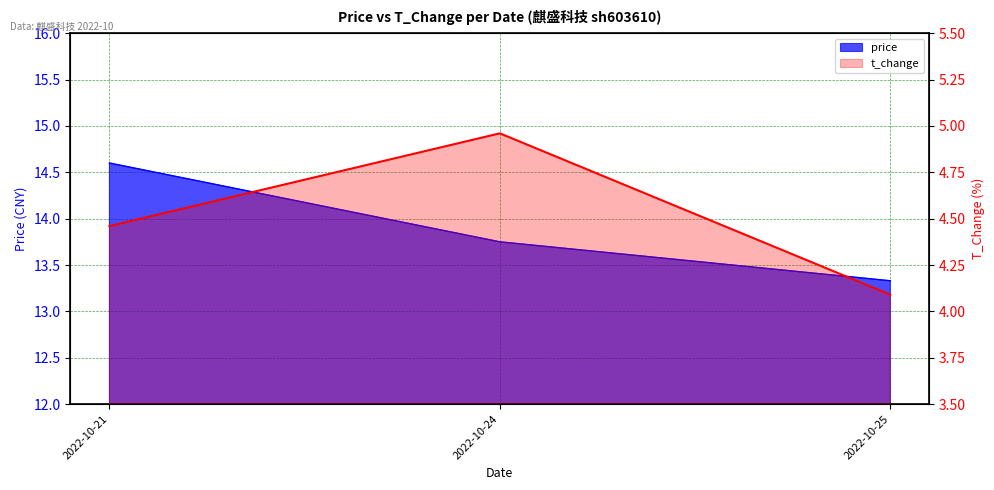

What is the total value across all series at 2022-10-24?

18.7